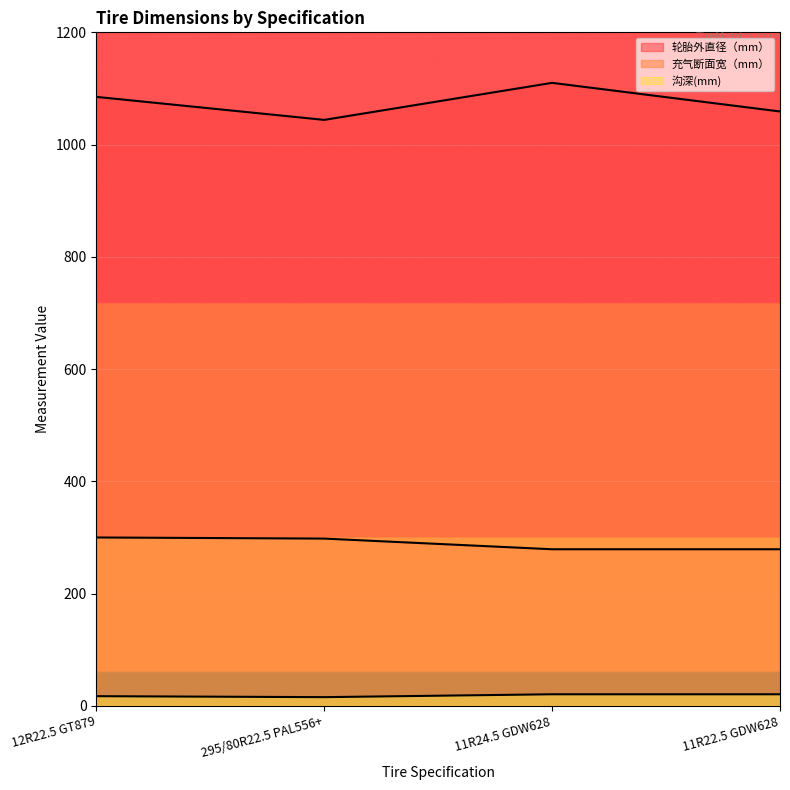

Reading left to right, list all the values displayed in this chart.

轮胎外直径（mm）: 1085.0	1044.0	1110.0	1059.0
充气断面宽（mm）: 300.0	298.0	279.0	279.0
沟深(mm): 17.2	15.5	20.6	20.6